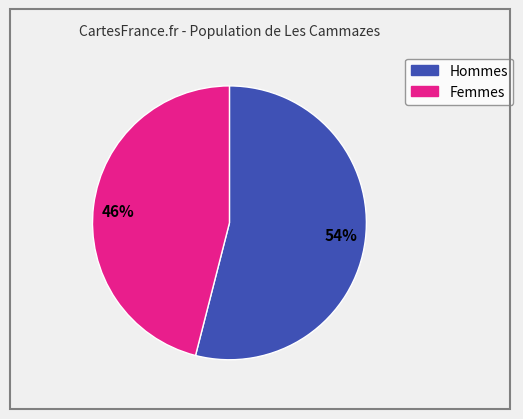

Which slice is the largest?

54%